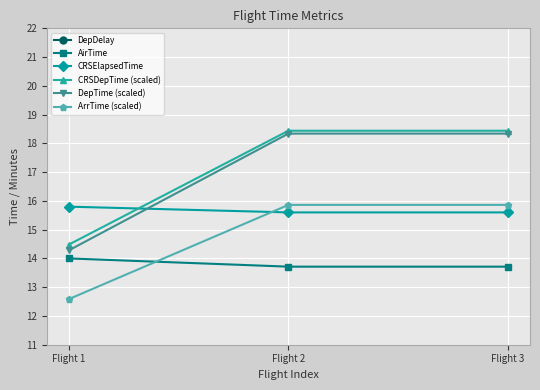

Reading left to right, what are all the values shown in this chart?

DepDelay: 5.0	10.0	10.0
AirTime: 14.0	13.7	13.7
CRSElapsedTime: 15.8	15.6	15.6
CRSDepTime (scaled): 14.5	18.4	18.4
DepTime (scaled): 14.3	18.3	18.3
ArrTime (scaled): 12.6	15.9	15.9